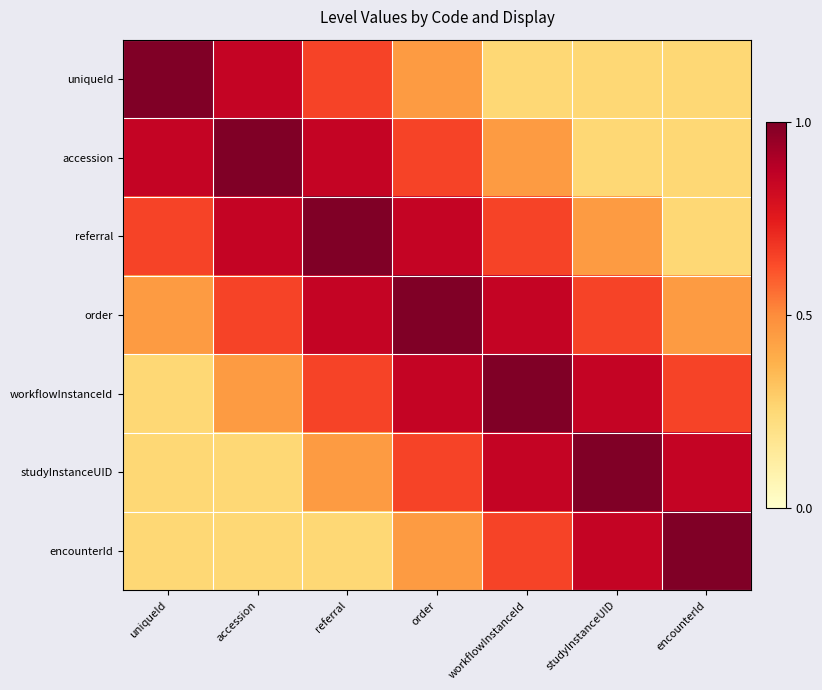

At how many categories does at least one series exceed 0?

7